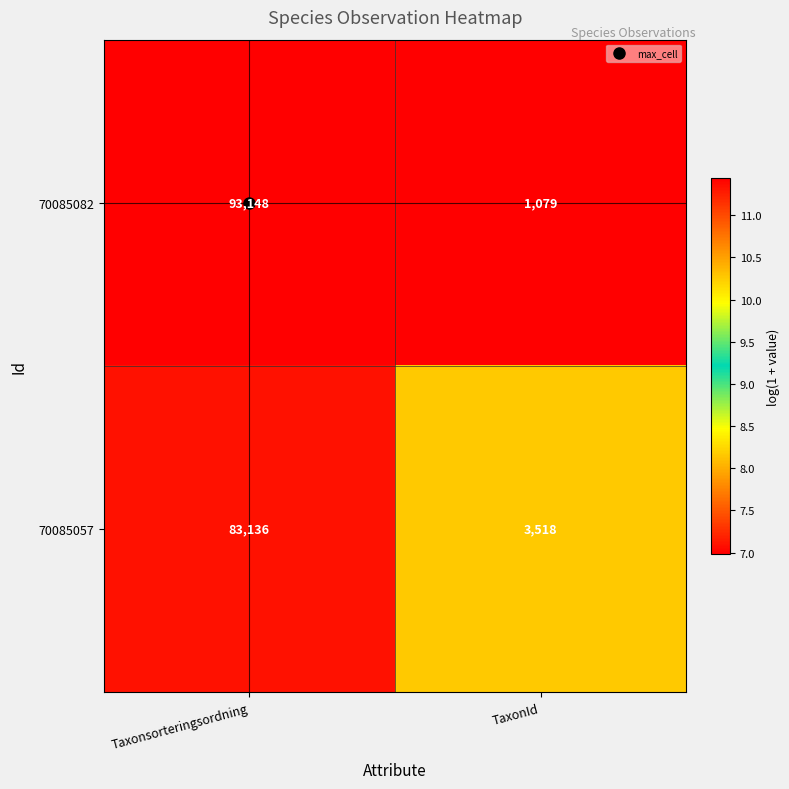

Read the 70085057 value at TaxonId.

3518